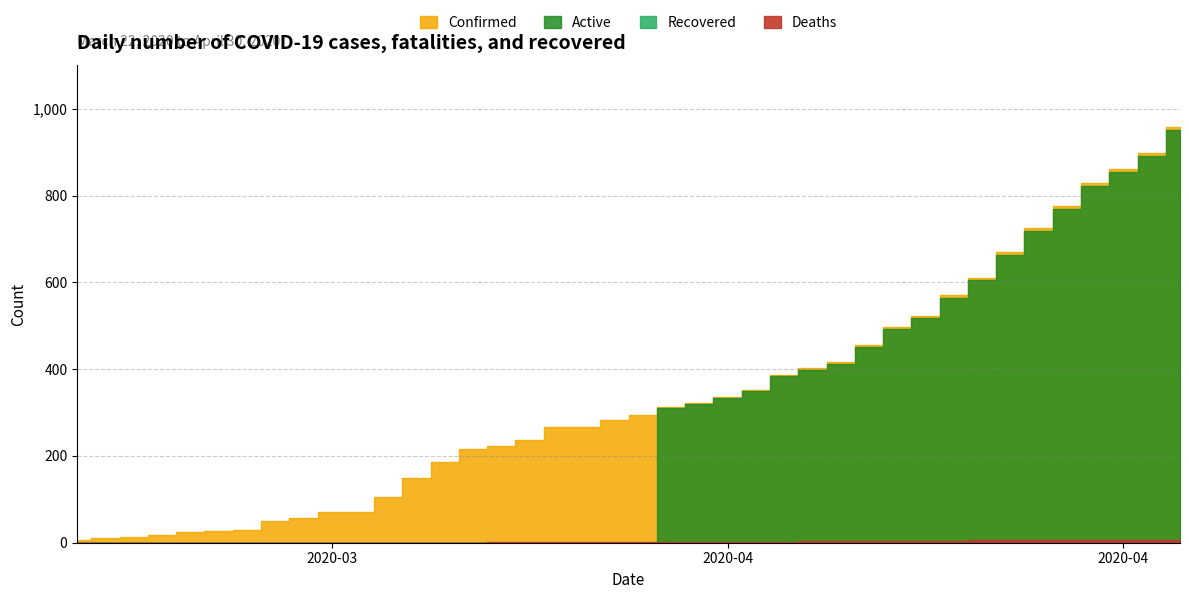

True or false: Confirmed has more than 0 points higher than both neighbors.

False